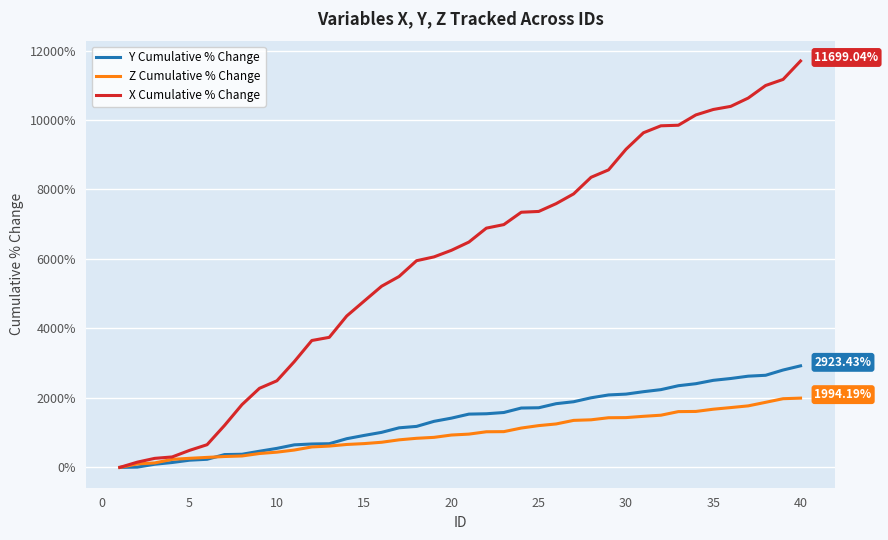

How many values in X Cumulative % Change are above zero?

39